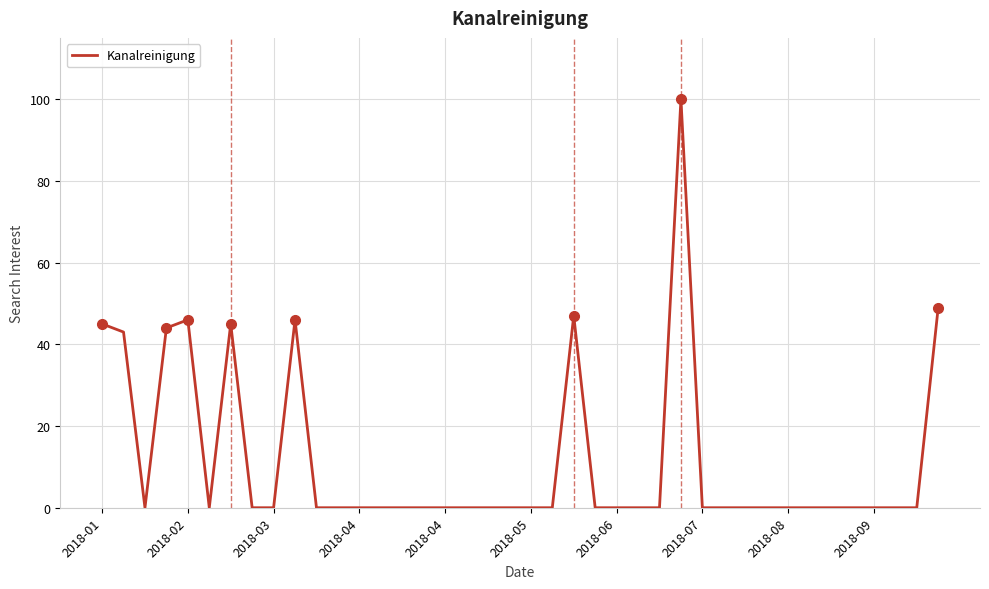

What is the average value?

12